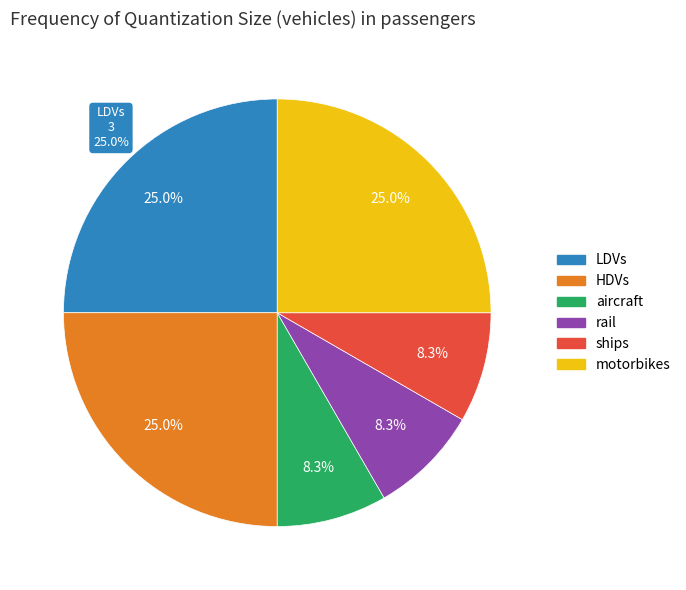

To the nearest percent, what is the combined percentage of HDVs and aircraft?

33%